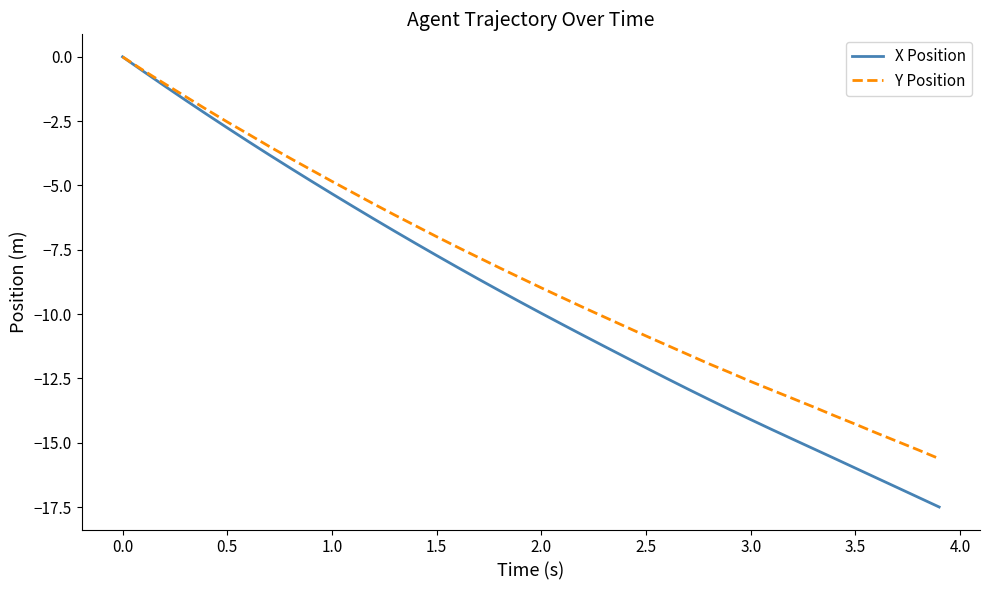

What are all the series names shown in the legend?

X Position, Y Position